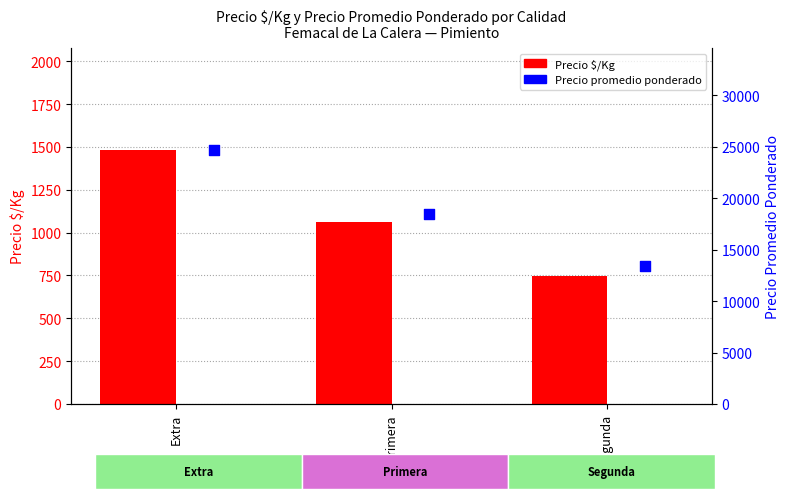

What are all the series names shown in the legend?

Precio $/Kg, Precio promedio ponderado